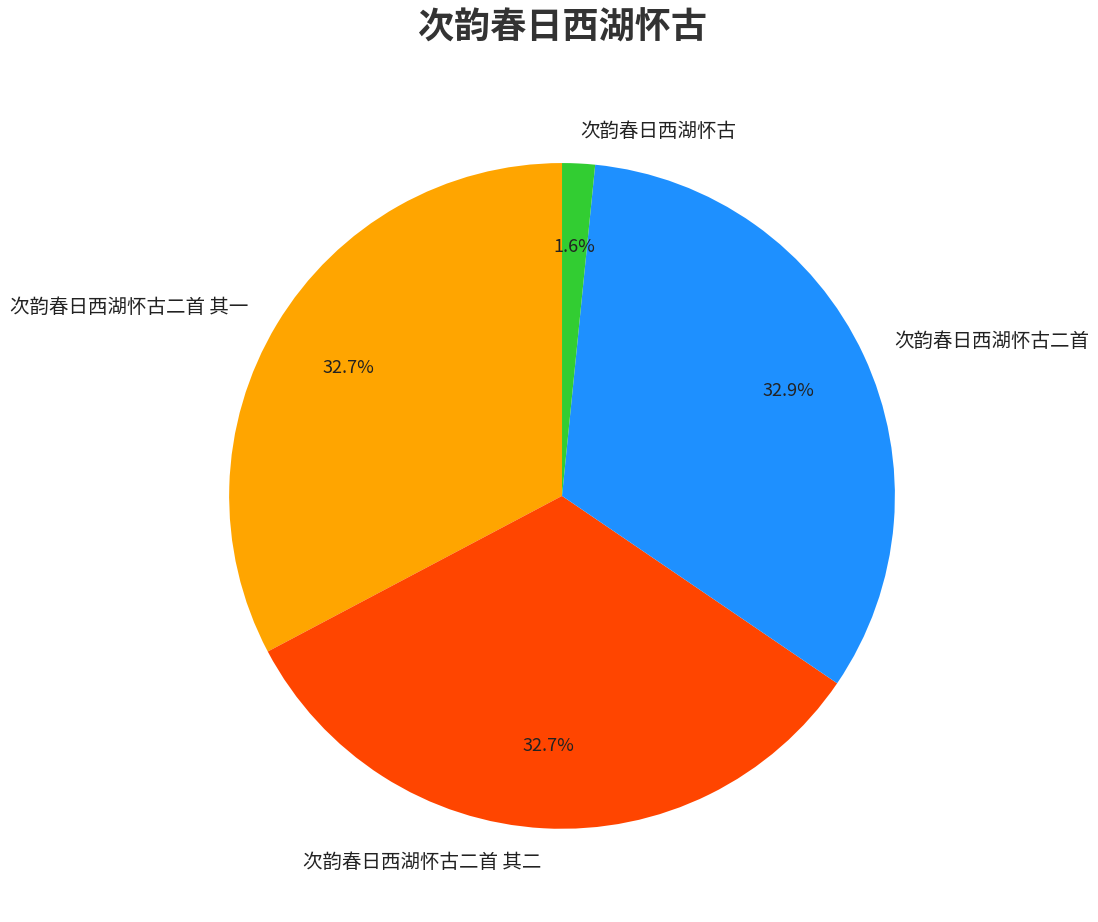

Which category has the smallest portion of the pie?

次韵春日西湖怀古